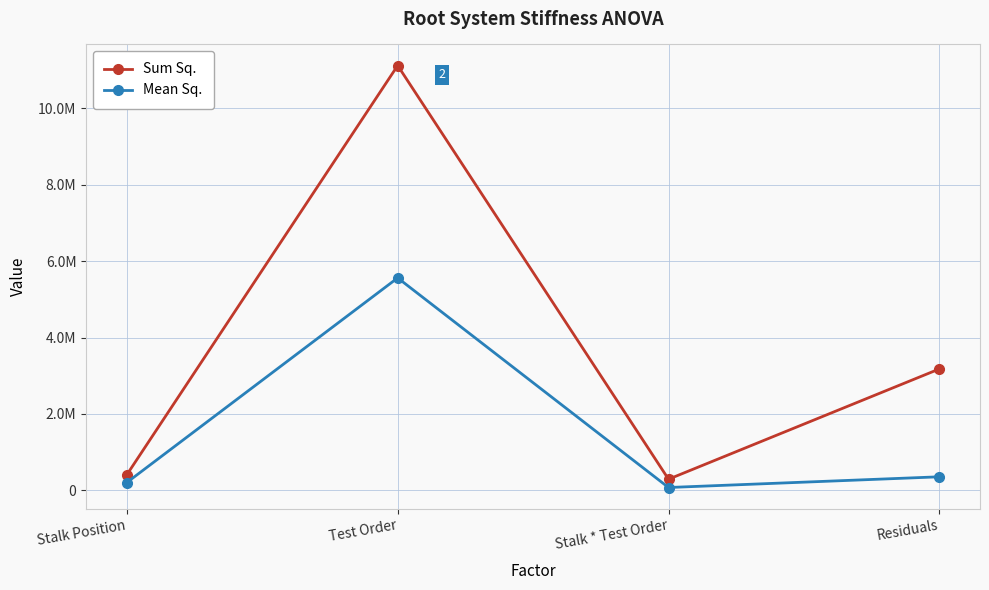

Does the chart display data point markers on the line(s)?

Yes